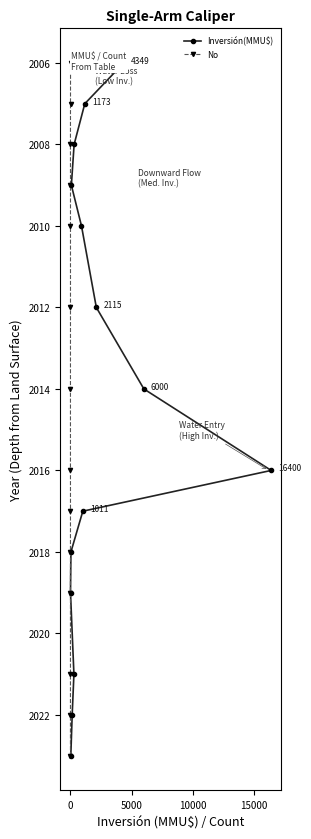

True or false: No and Inversión(MMU$) cross at least once.

False